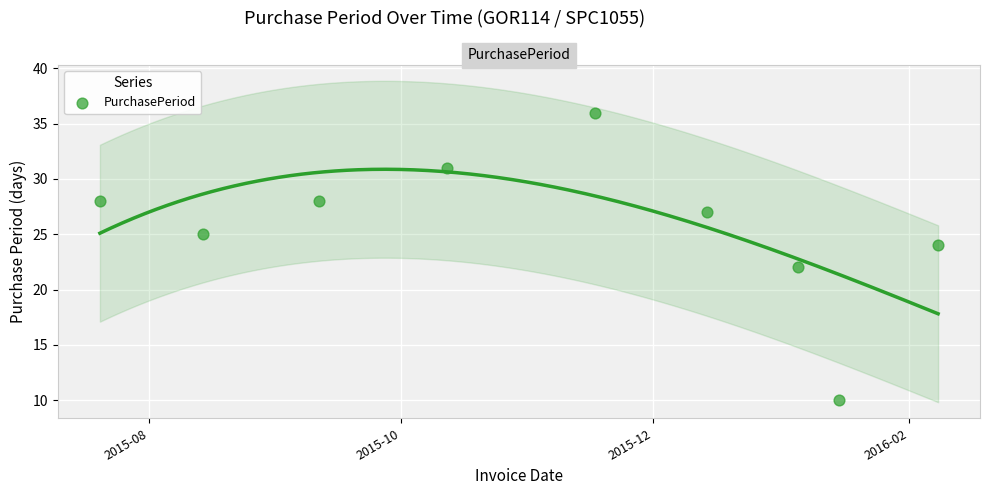

What is the average X value?

16745